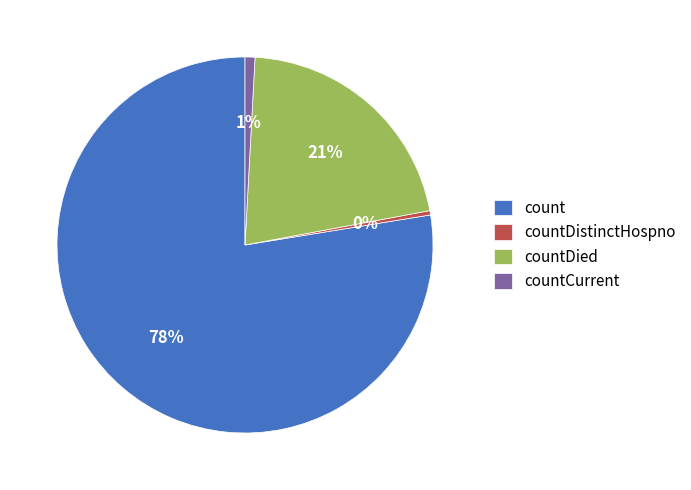

Which slice represents more than half of the pie?

count